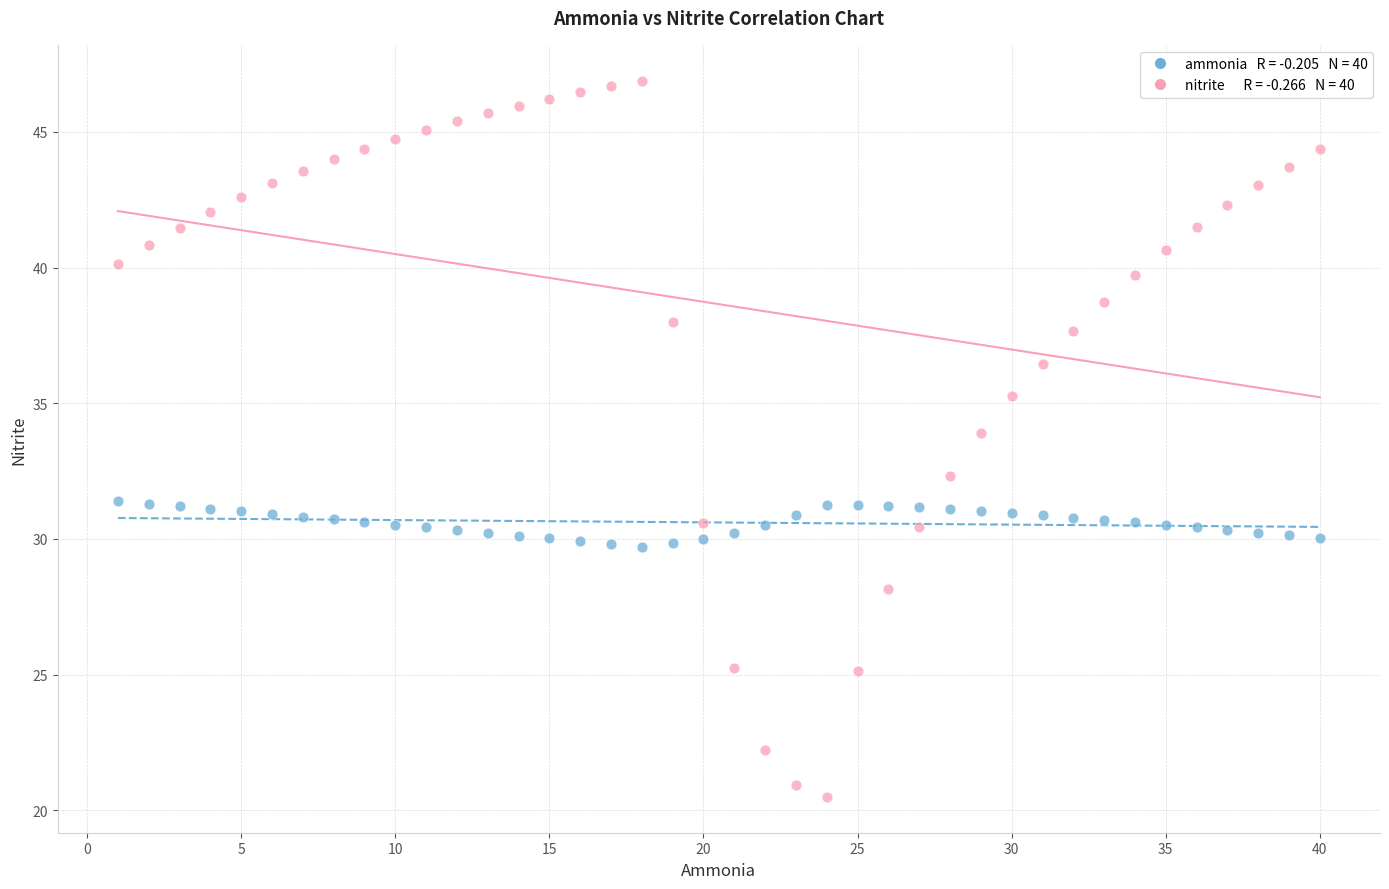

Across all data points, what is the range of X values (max minus min)?

39.0